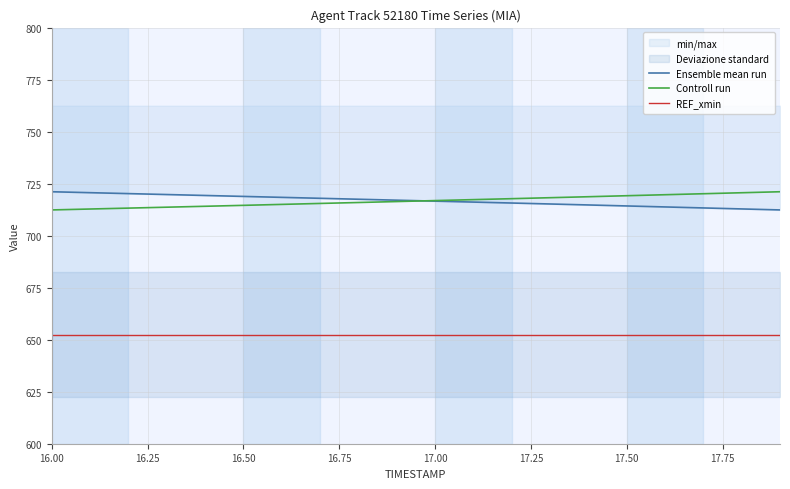

True or false: X has a value of 353.0 at 17.8.

False